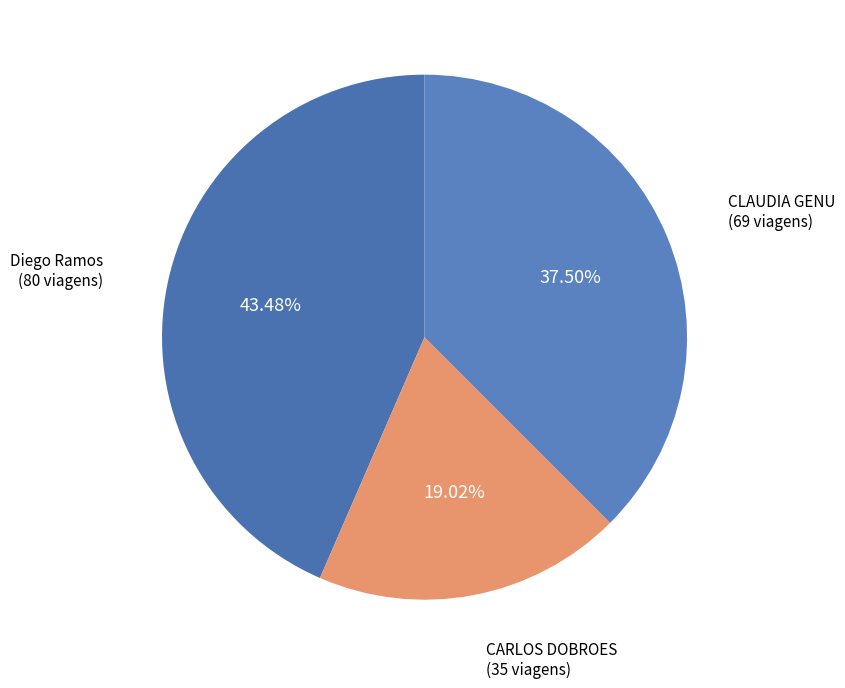

How many slices are in this pie chart?

3